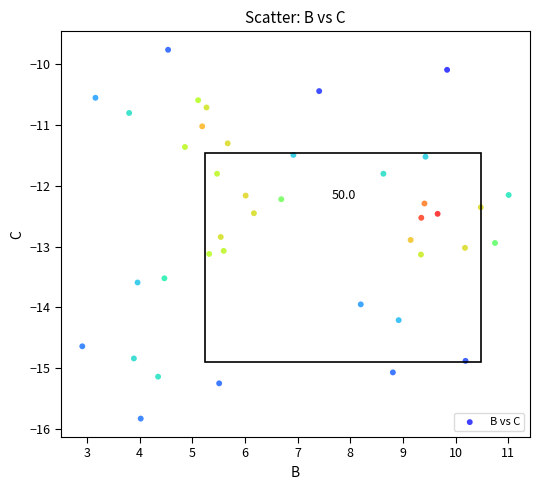

What is the range of X values (max minus min)?

8.1